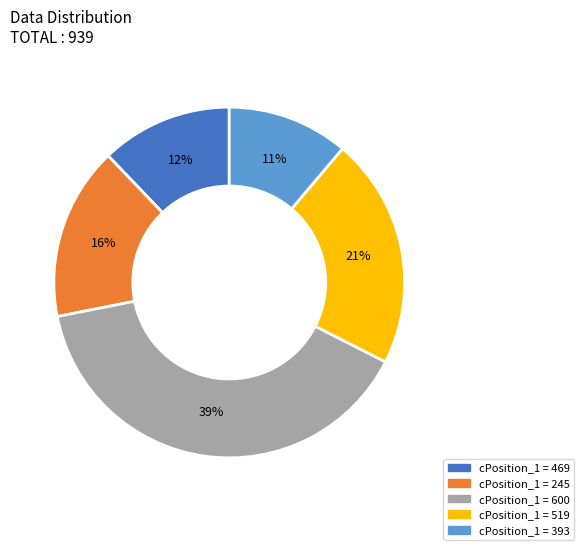

To the nearest percent, what is the difference between the largest and smallest slice percentages?

28%